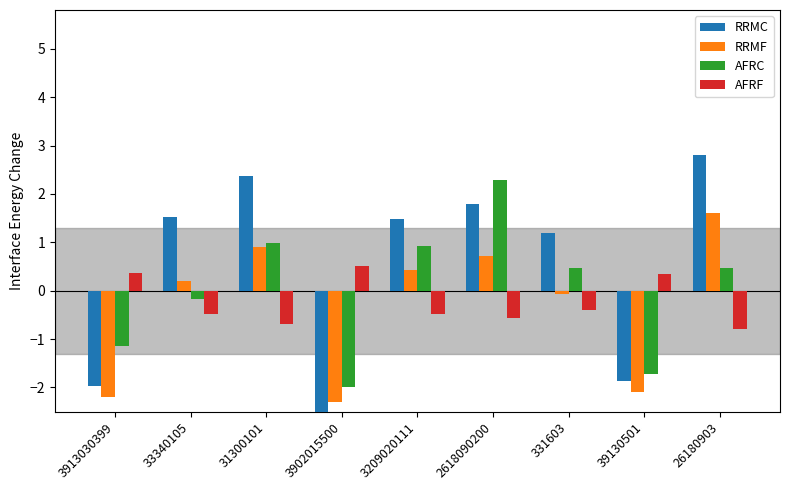

What is the difference between the maximum and minimum values in the AFRF series?

1.3